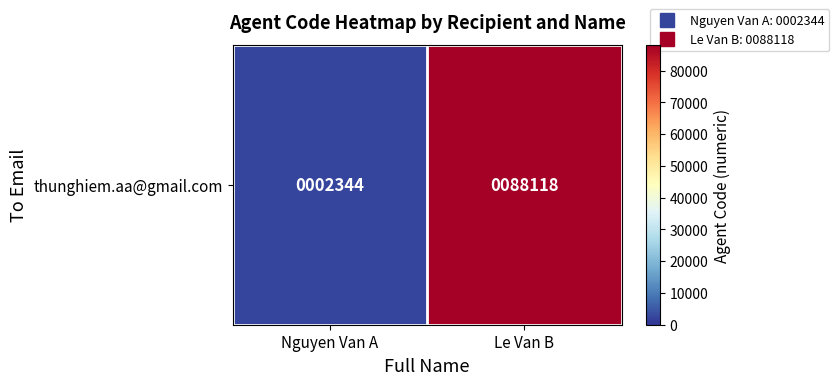

Count the values in the range 2344 to 88118.

2